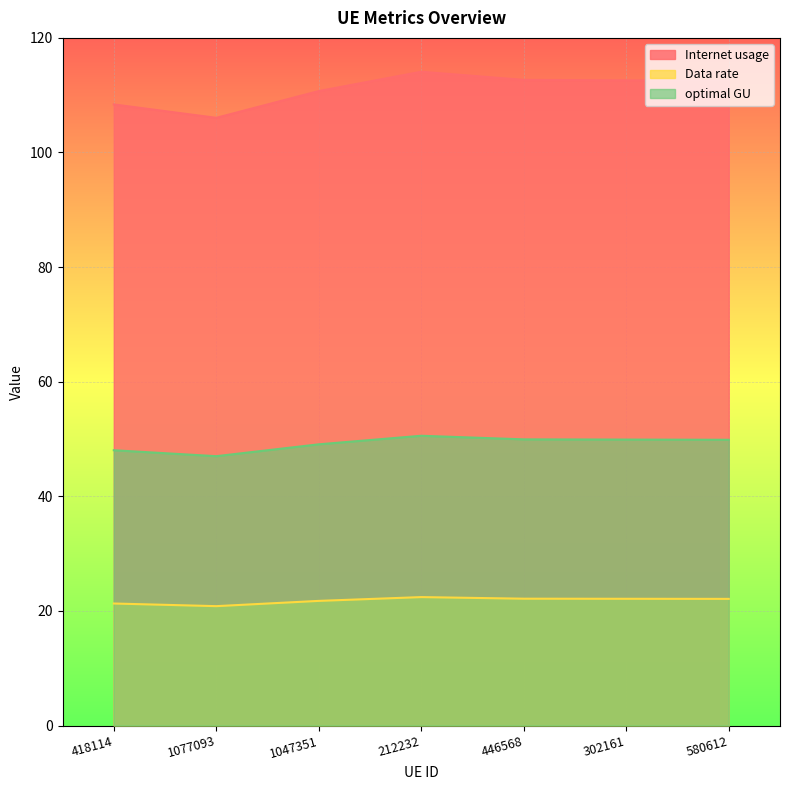

At which category does optimal GU reach its first local peak?

212232